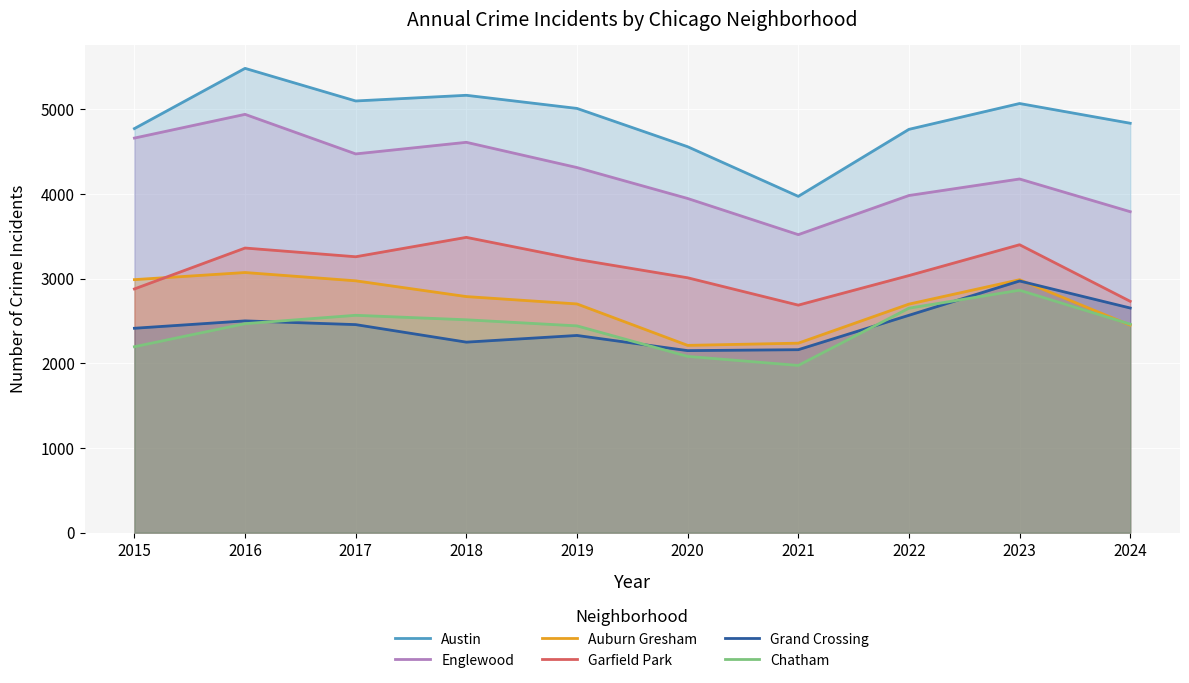

What is the spread (max minus min) of values at 2016?

3014